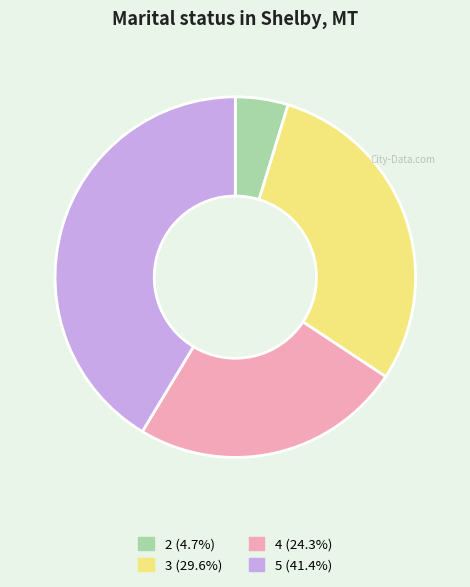

Does 2 account for over 50% of the chart?

No